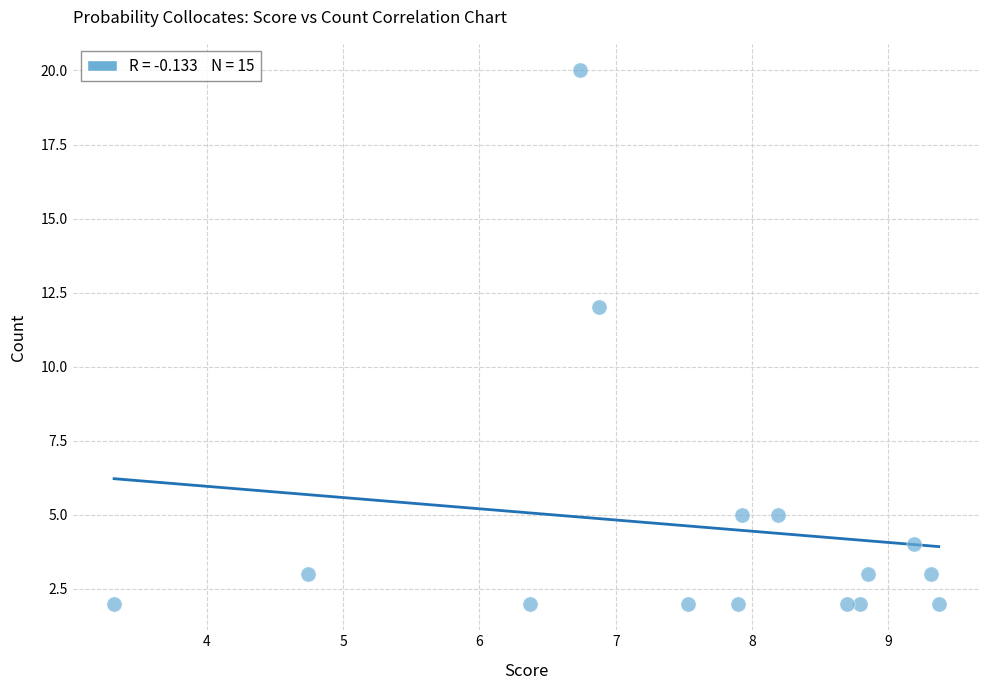

What Y value in the scatter plot is closest to 11?

12